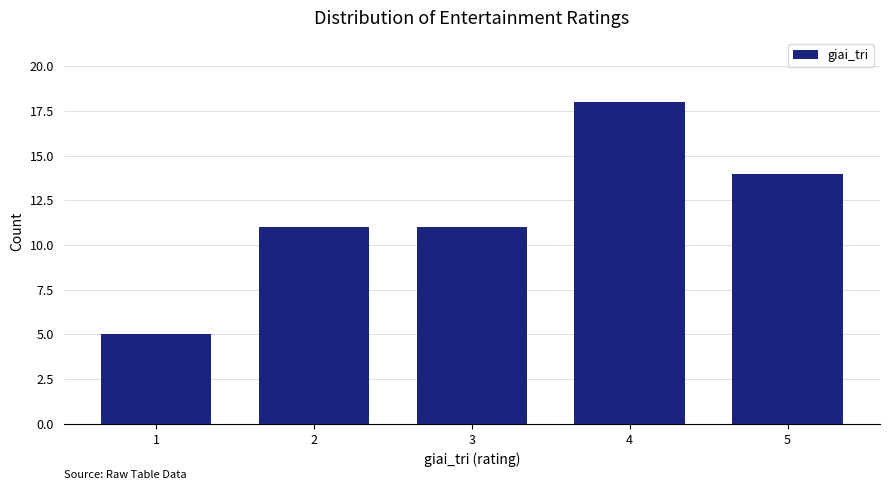

How tall is the bar that spans 4.5 to 5.5 on the x-axis? The values are not printed on the chart, so give them approximately, as read against the axis.

14